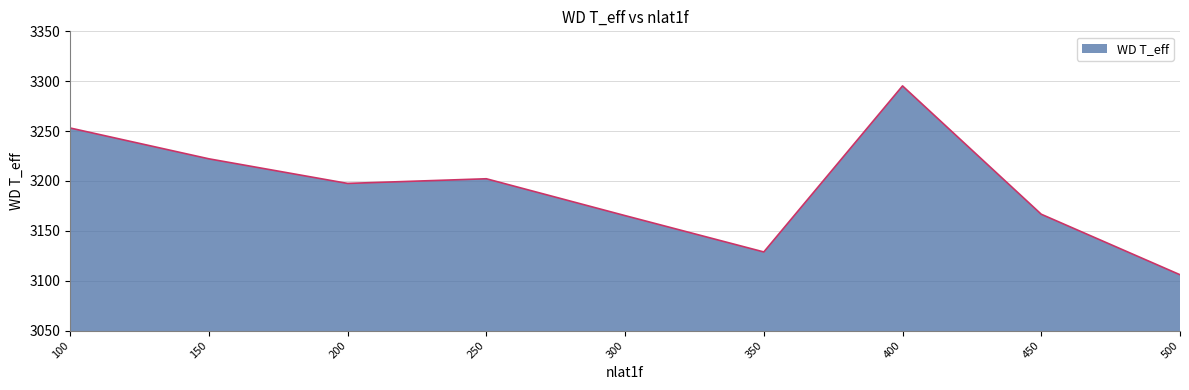

What is the change in value from 150 to 450?

-55.6